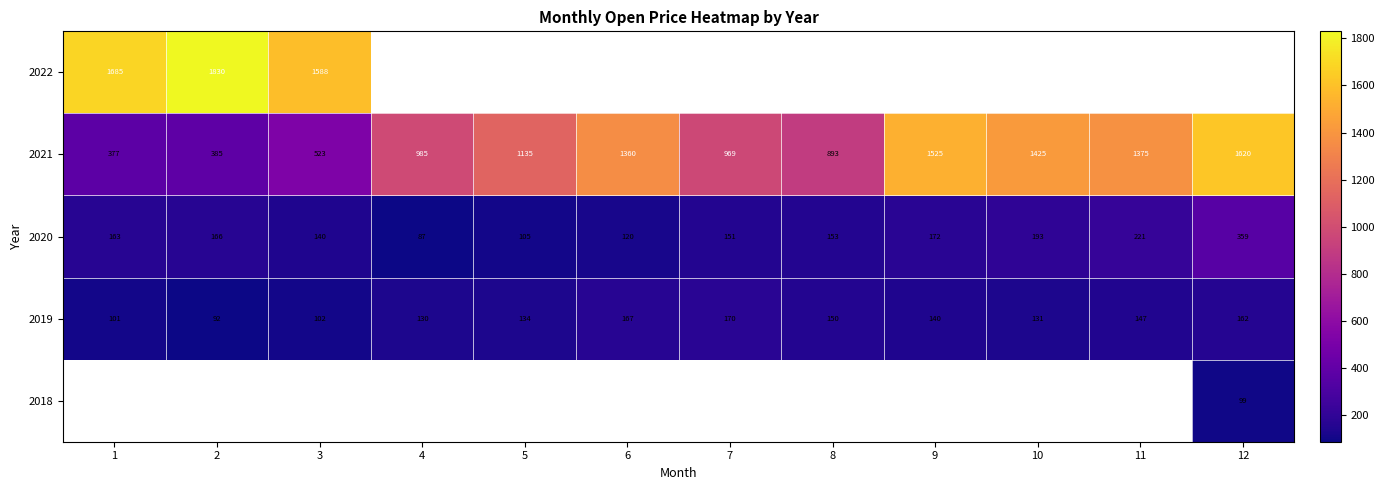

Count the number of data series in this chart.

5